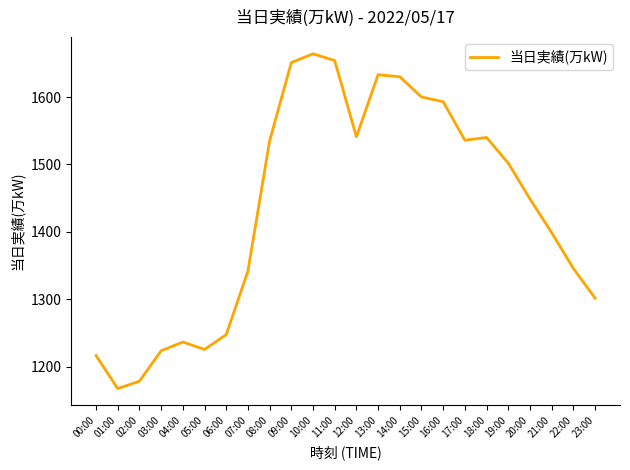

What value does the data have at 03:00?

1224